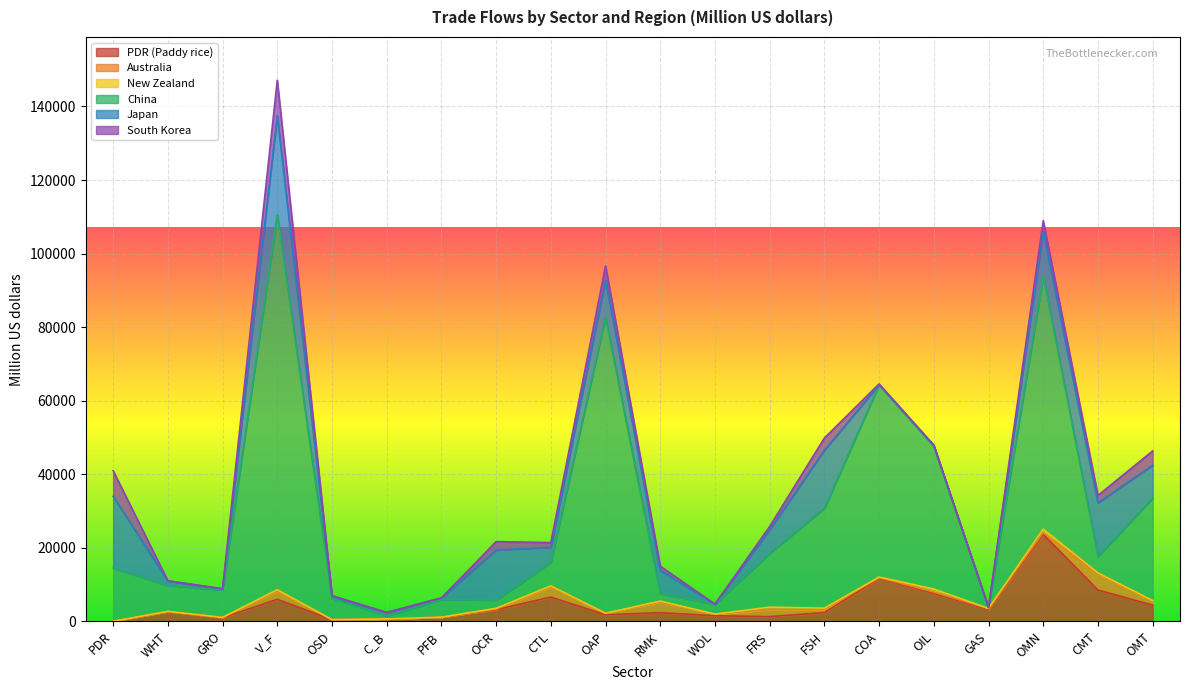

Is the value of South Korea at CTL greater than the value of China at RMK?

No